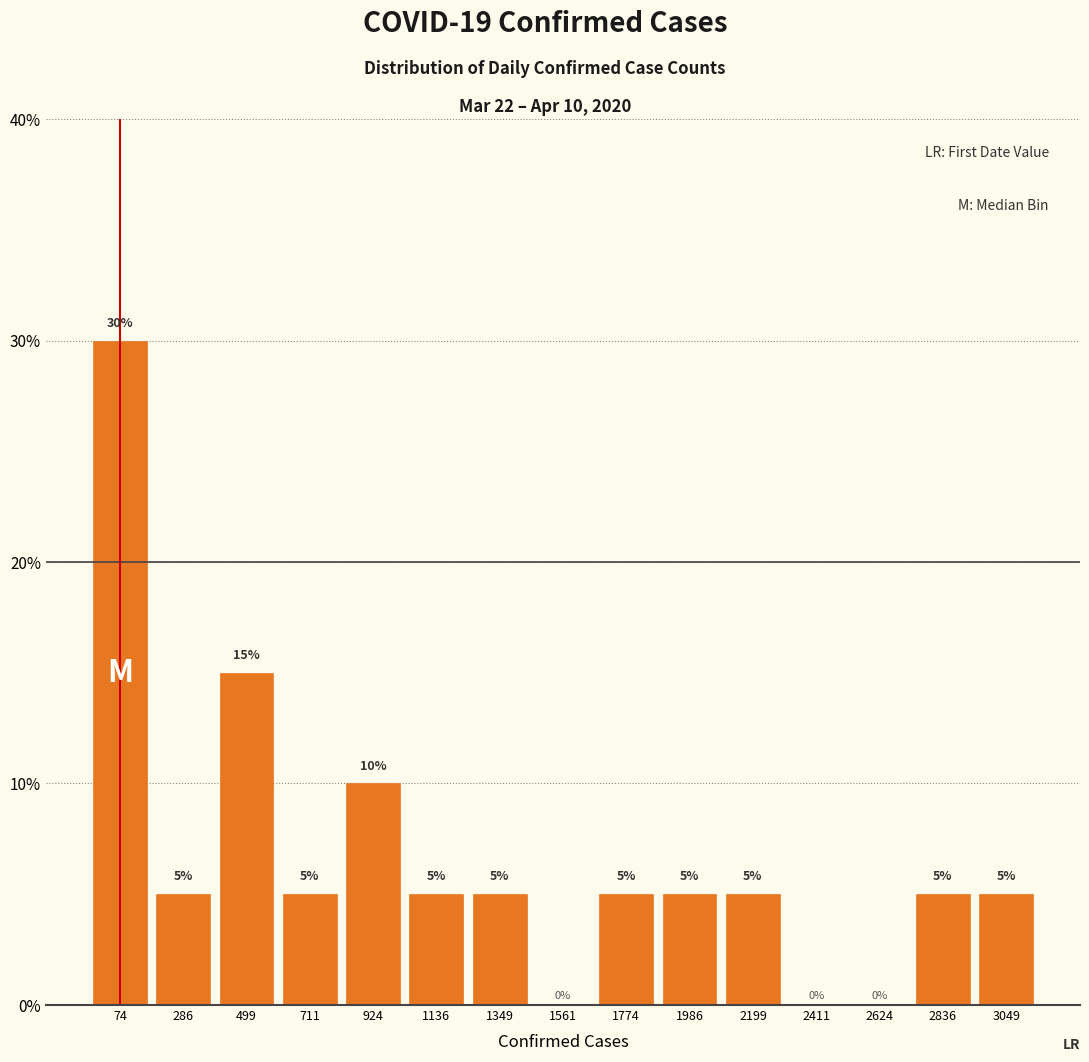

Are the bars horizontal?

No